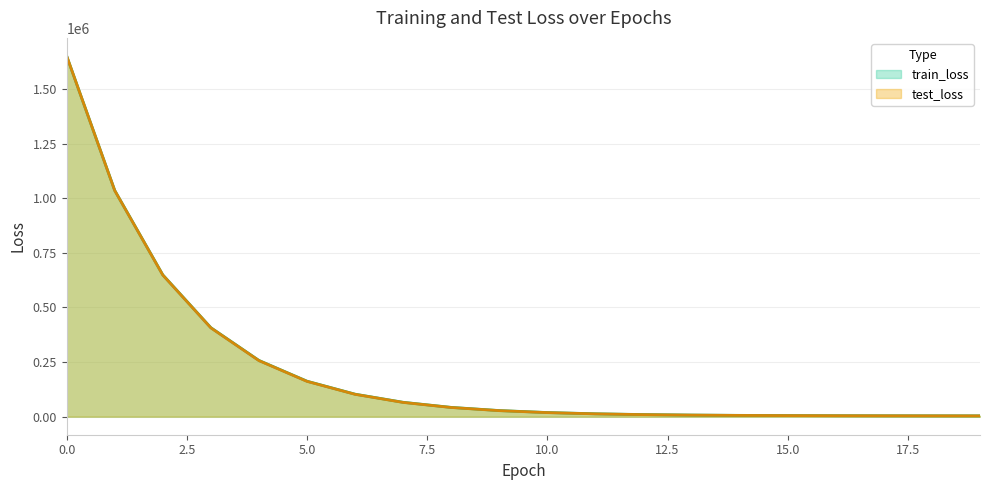

Count the number of categories in the chart.

20